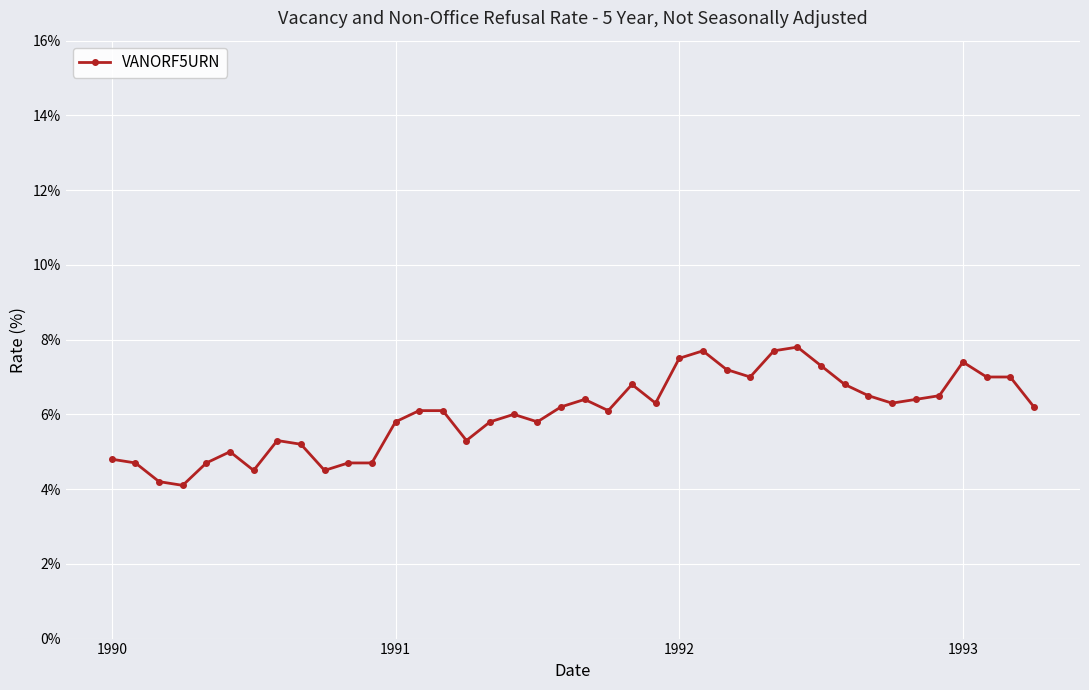

What is the average value?

6.0